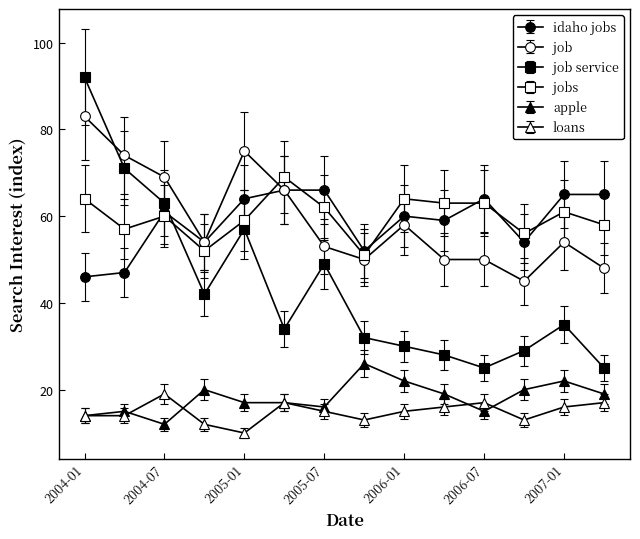

True or false: job service has more than 2 points higher than both neighbors.

True